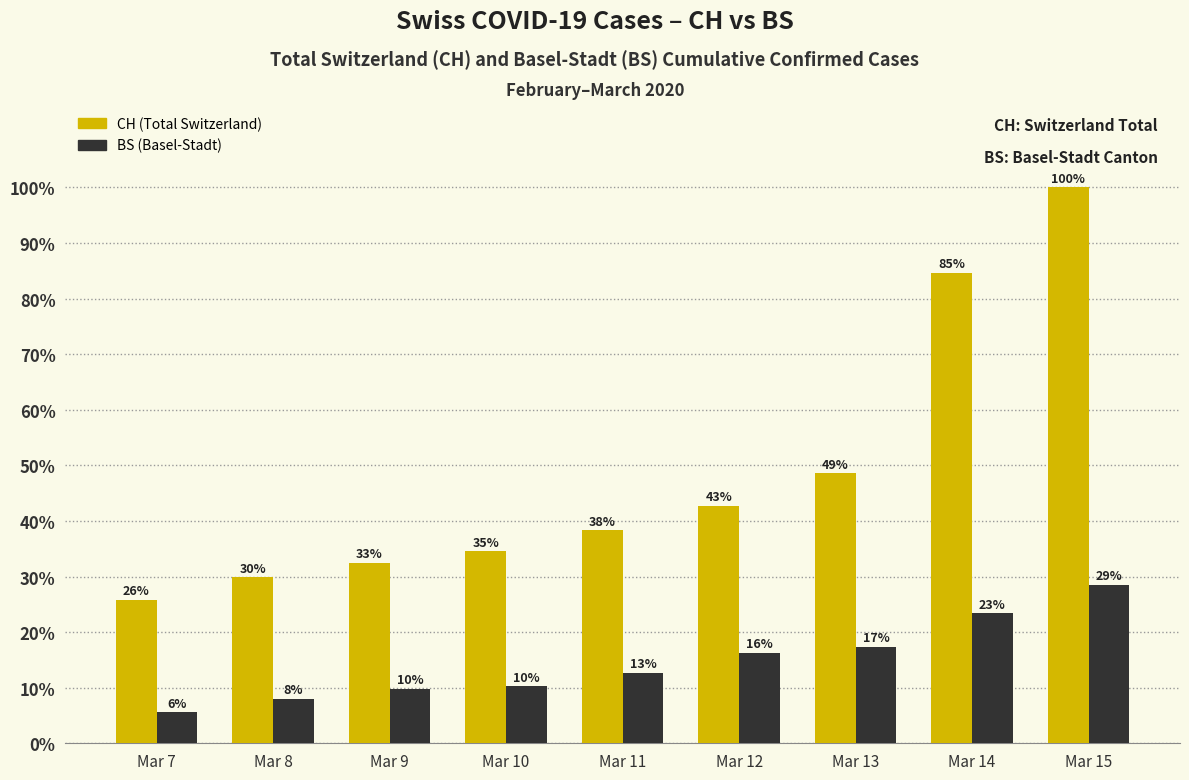

True or false: BS has a value of 8.0 at Mar 8.

True